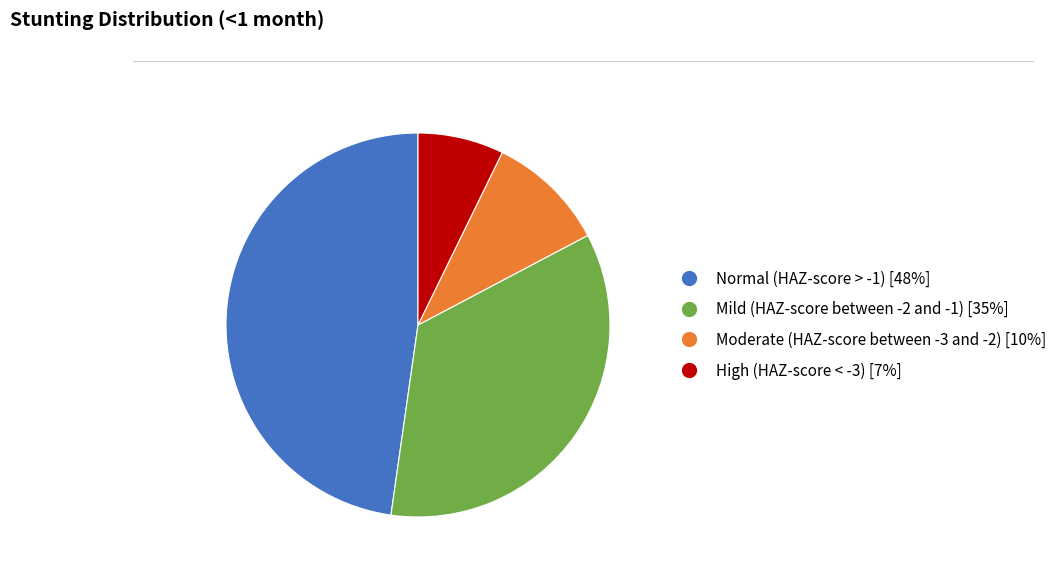

Count the number of slices in the pie.

4